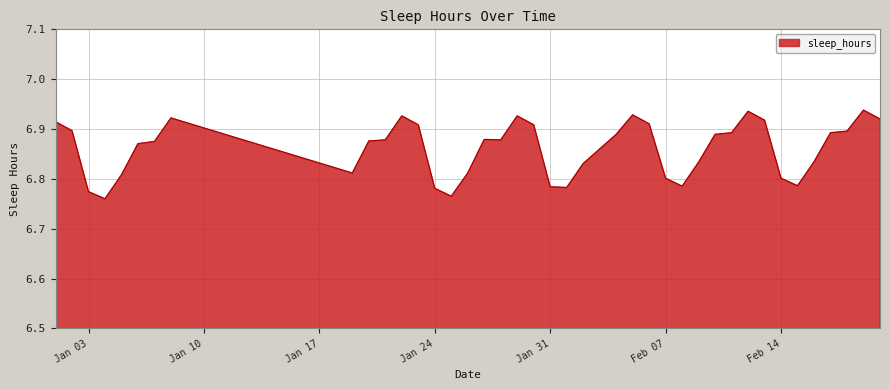

Is this an area chart (filled region under the line)?

Yes